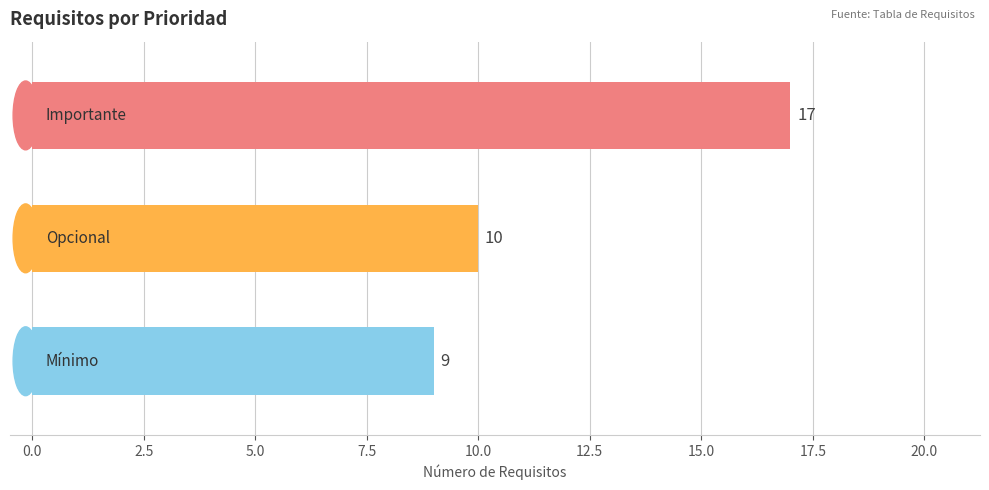

Does the chart contain stacked bars?

No